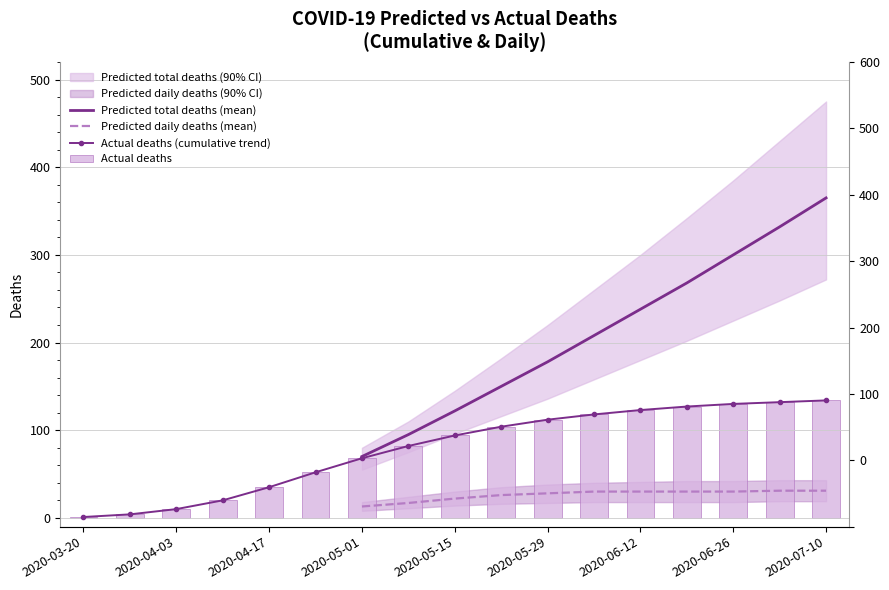

Where does the data first go above 94?

9